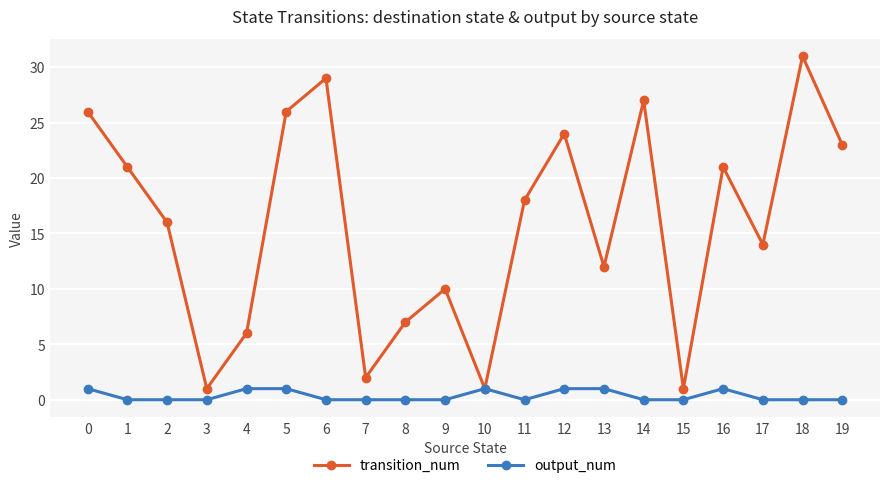

Read the transition_num value at 0.

26